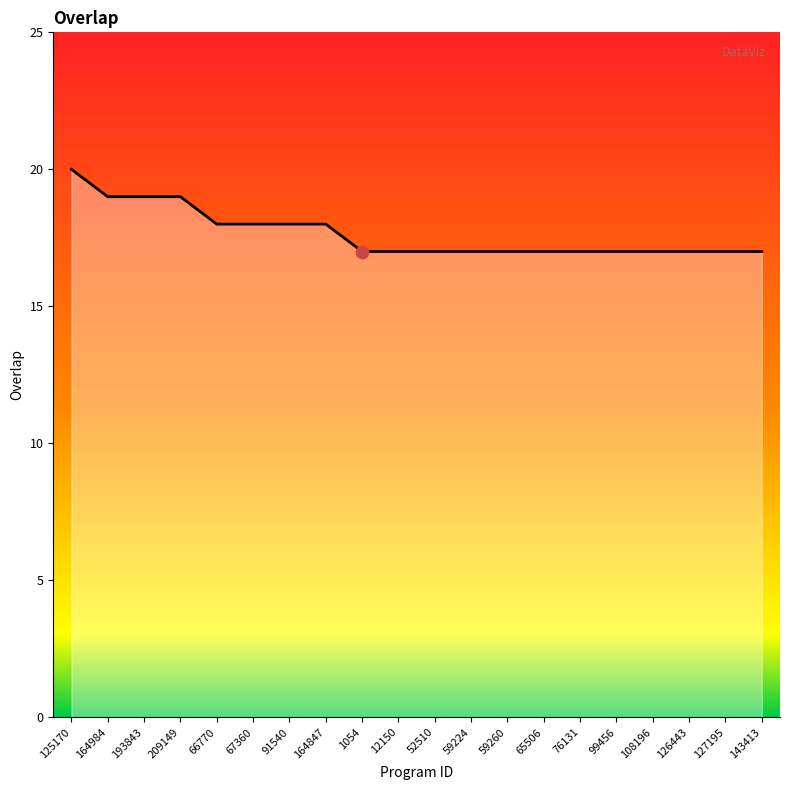

Approximately how many times larger is the value at 66770 compared to 143413?

1.1